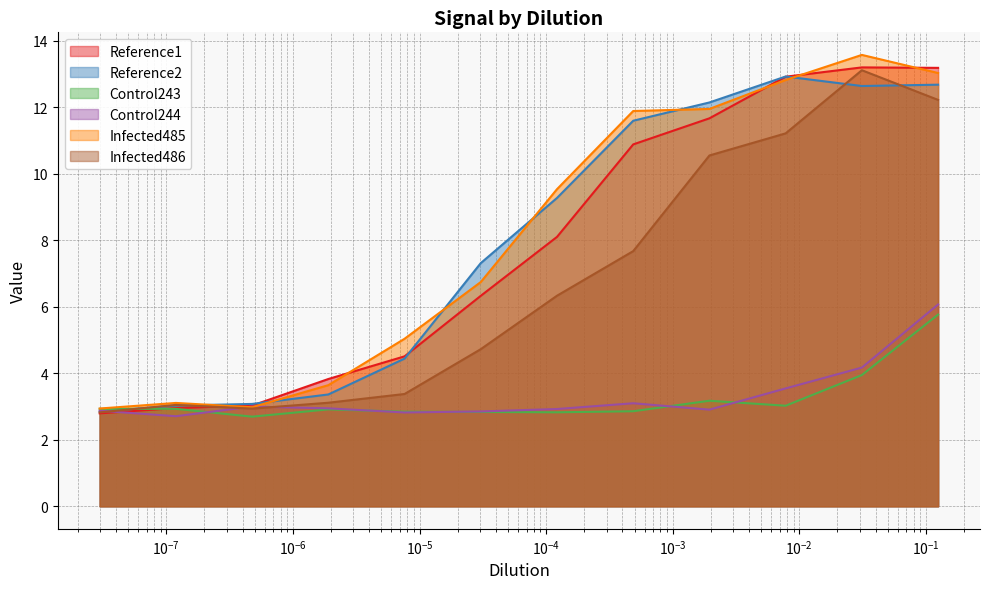

What is the maximum value for Infected485?

13.6